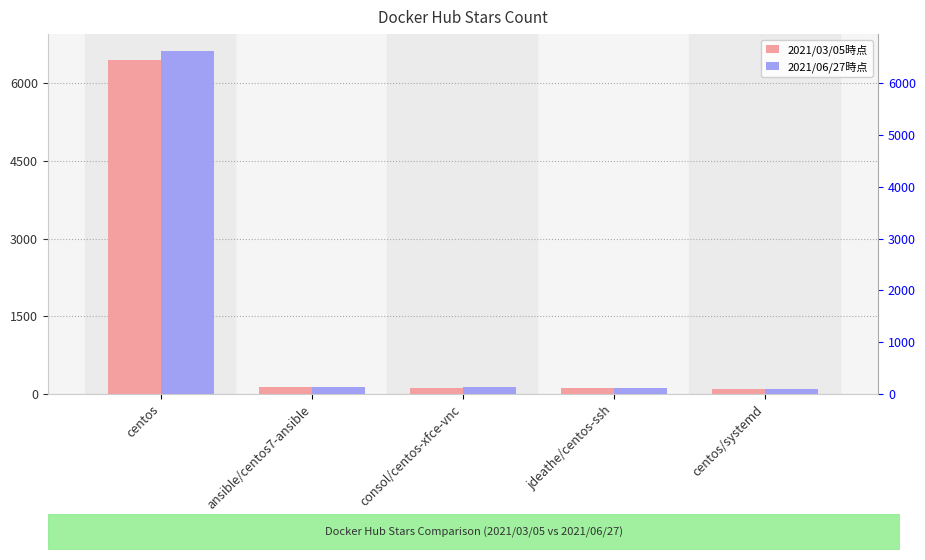

What are all the series names shown in the legend?

2021/03/05時点, 2021/06/27時点